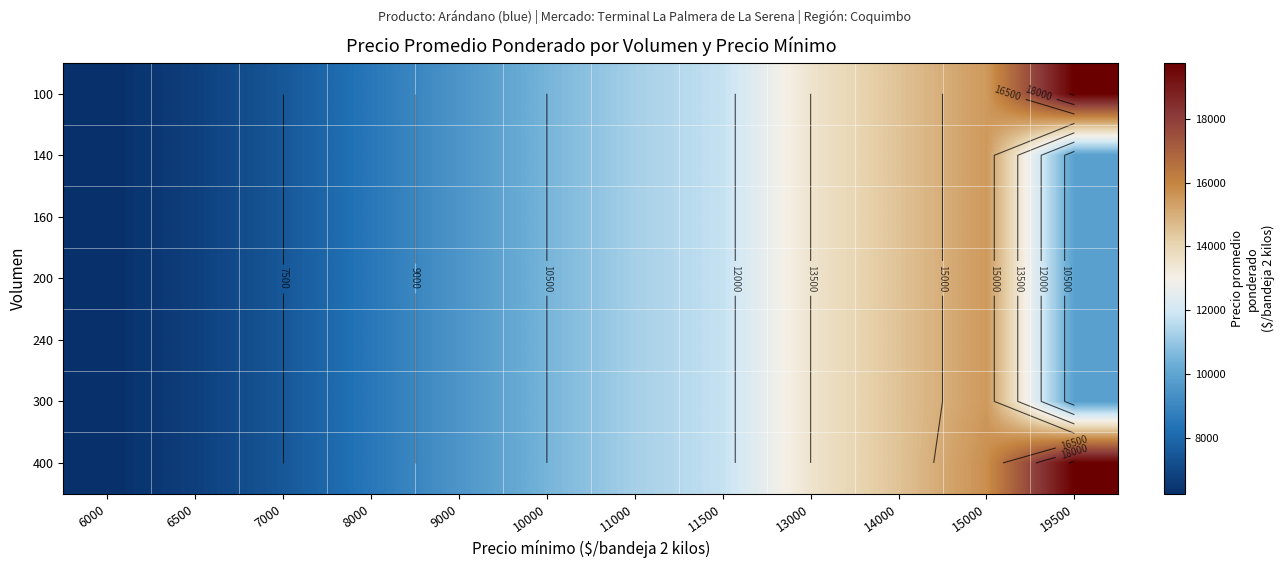

List the labels in order of 400 value, largest first.

19500, 15000, 14000, 13000, 11500, 11000, 10000, 9000, 8000, 7000, 6500, 6000